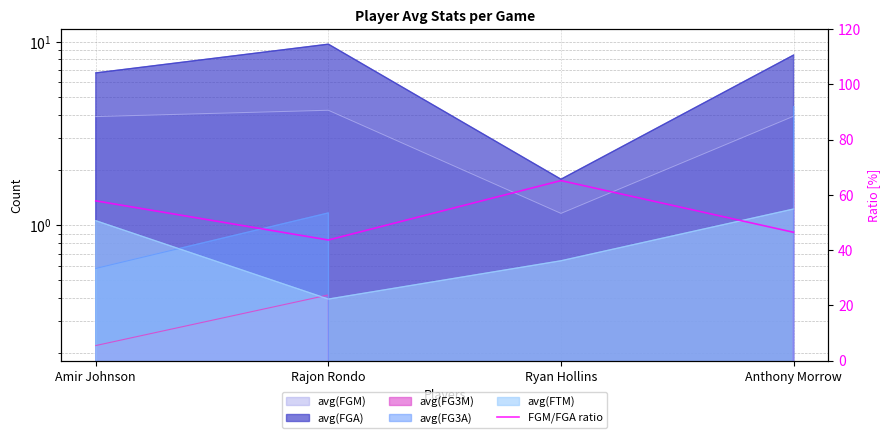

How many interior local valleys (lower than both neighbors) does the data have?

1